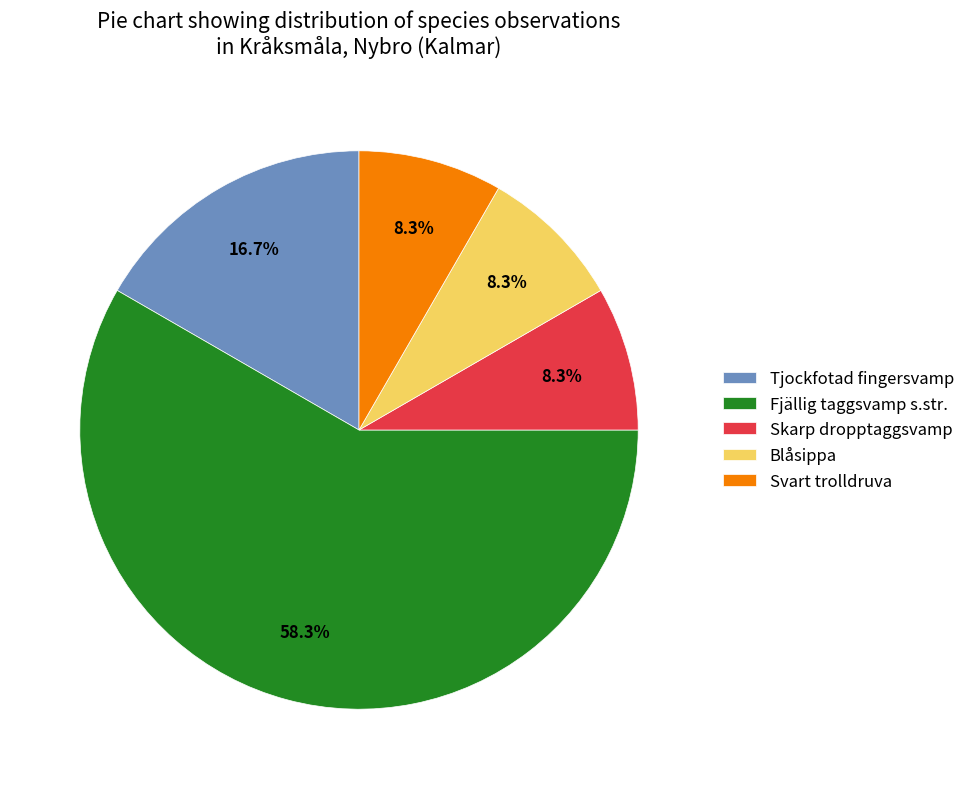

To the nearest percent, what portion does Skarp dropptaggsvamp represent?

8%